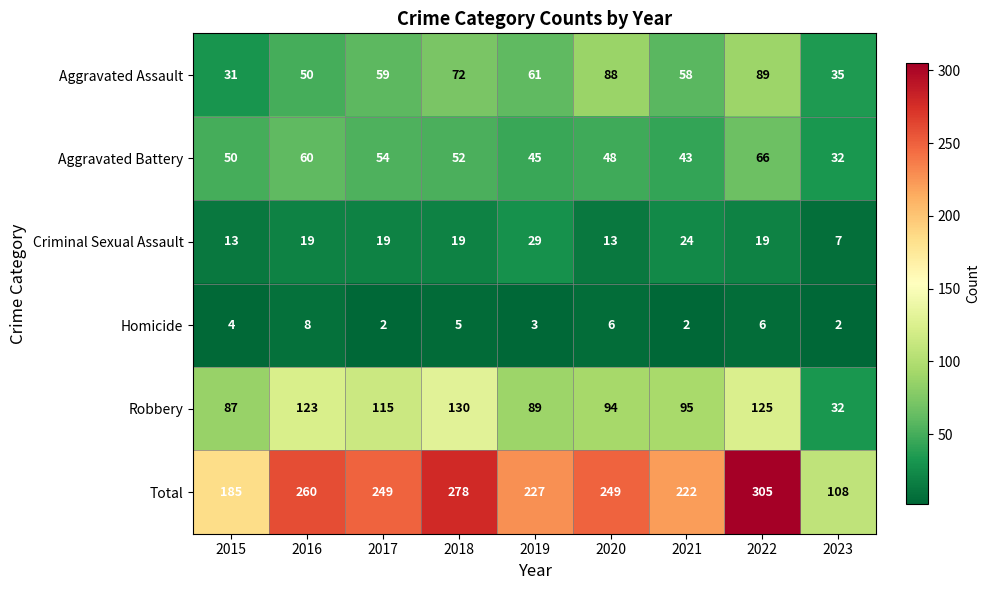

How many Criminal Sexual Assault values are between 13 and 19?

6